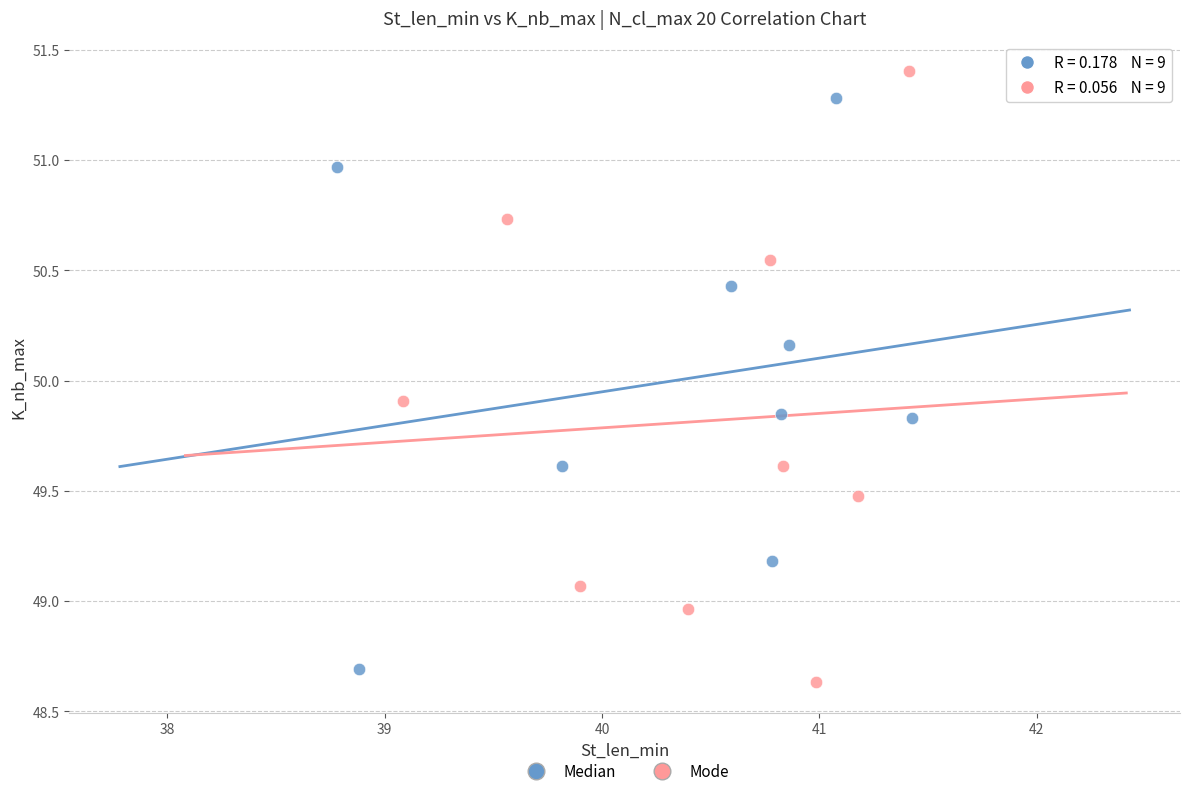

Which series contains the highest Y value?

Mode